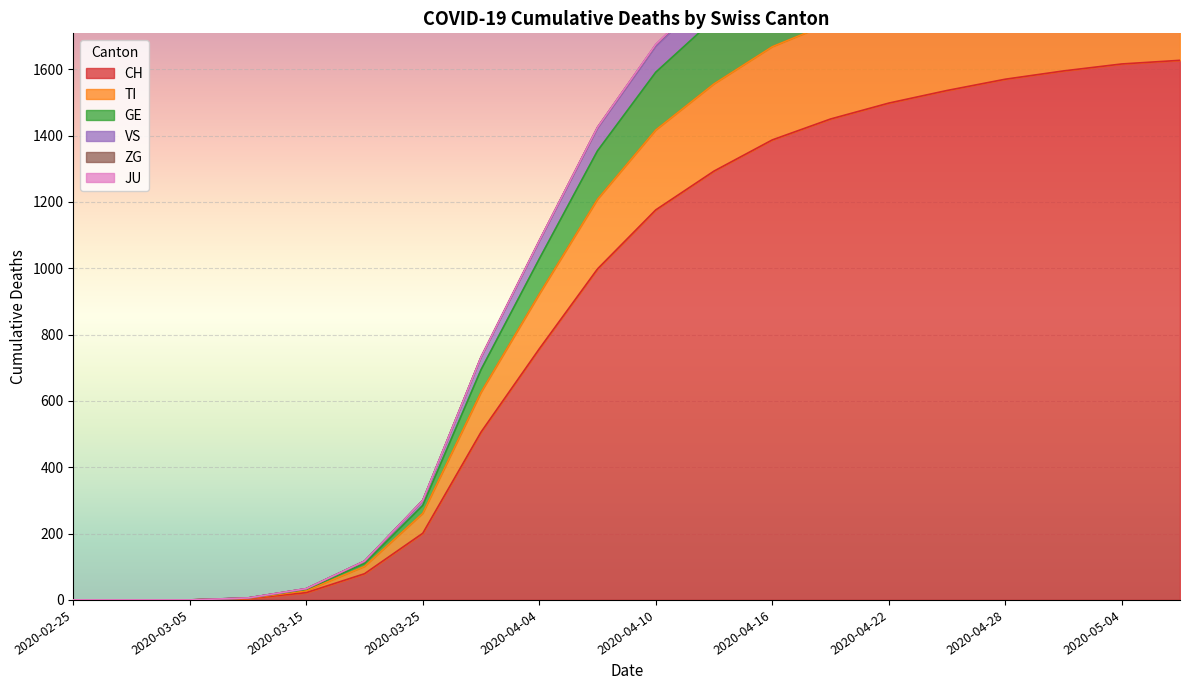

What position from the right is 2020-02-25?

20